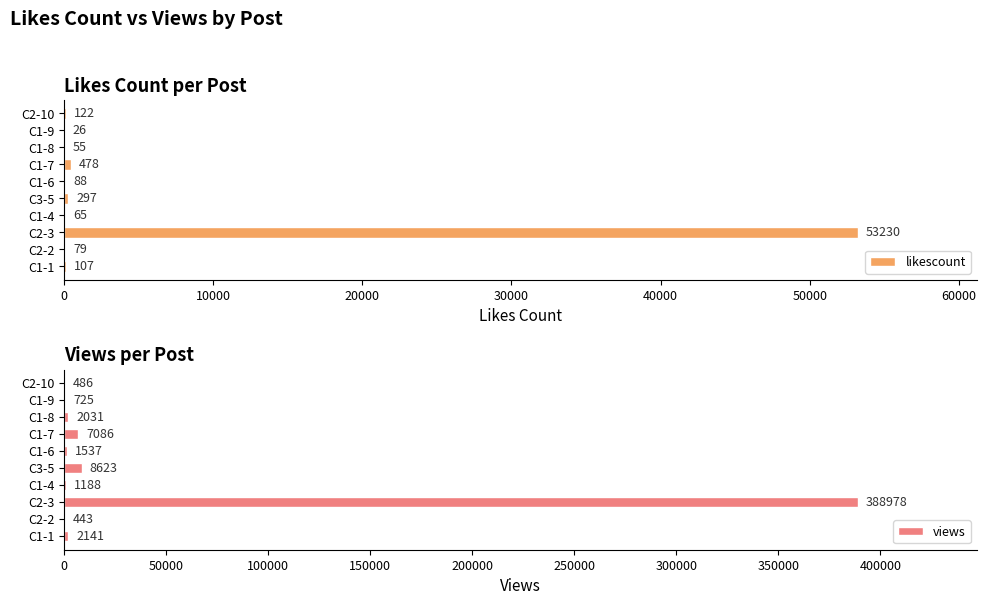

What is the maximum value for likescount?

53230